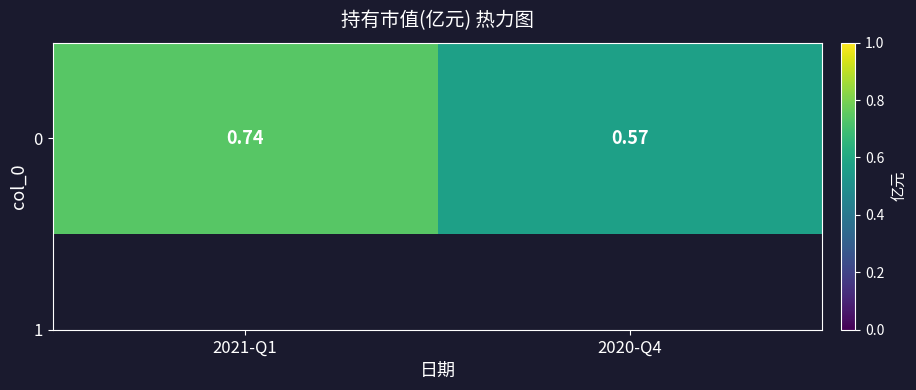

What is the approximate value at 2021-Q1?

0.7